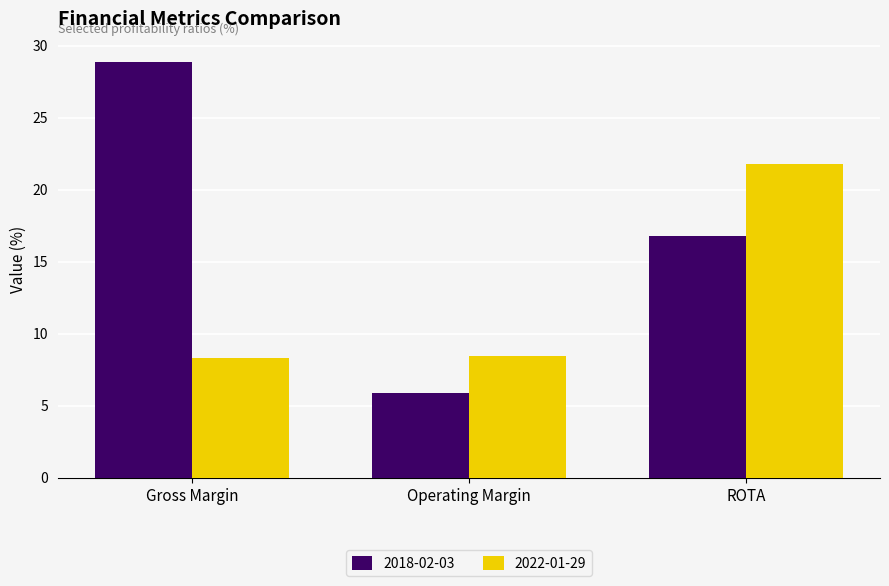

Which label corresponds to the smallest value in the chart?

Operating Margin